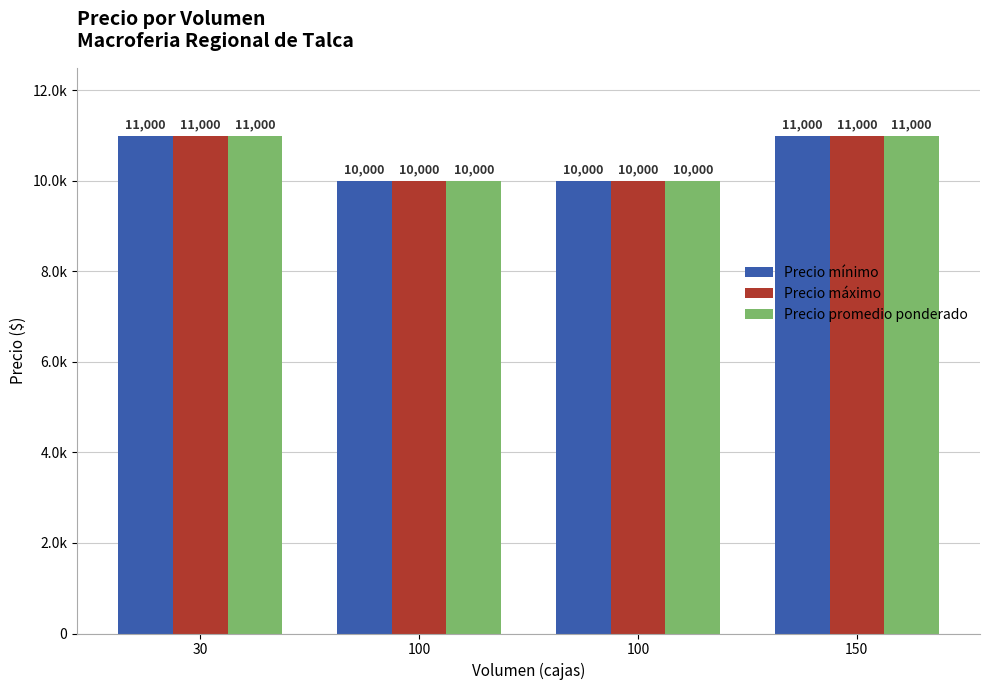

The Precio mínimo series shows 6230 at 30. True or false?

False